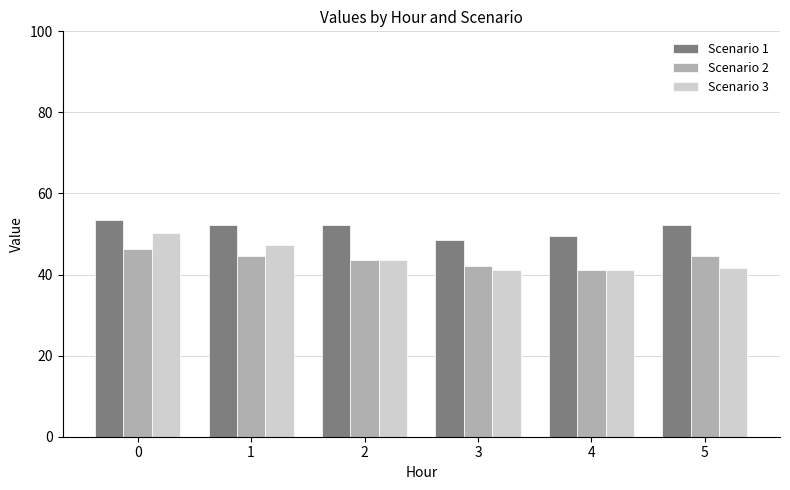

What is the average value of the Scenario 1 series?

51.4